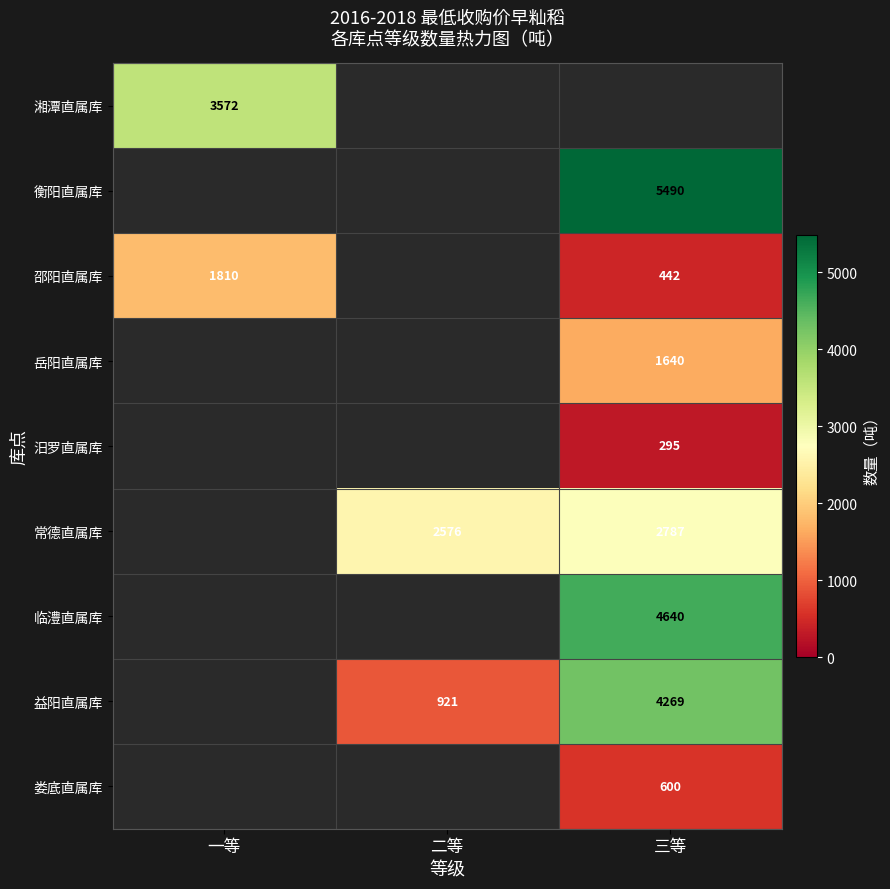

The 湘潭直属库 series shows 2345.2 at 一等. True or false?

False